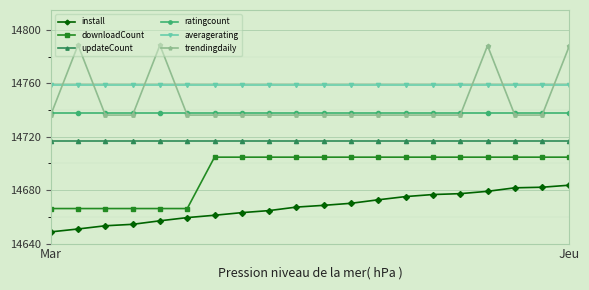

At how many categories does at least one series exceed 14689?

20